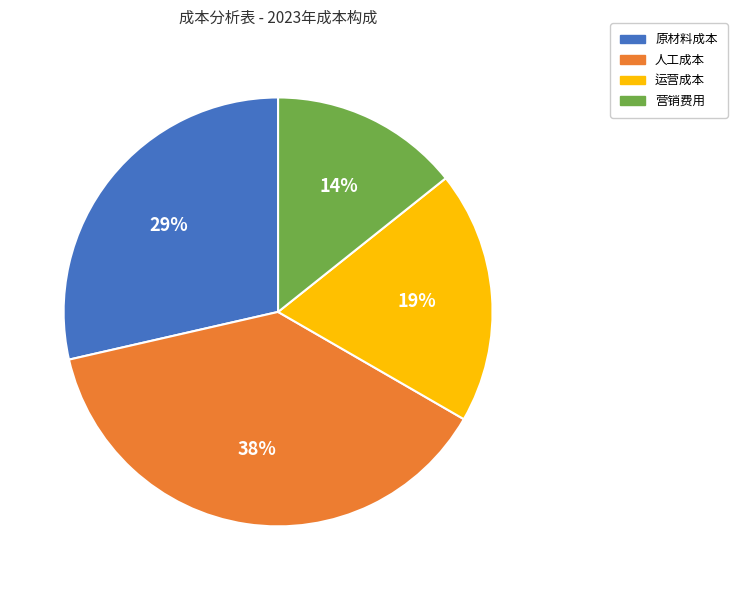

The 人工成本 slice represents 38% of the pie. True or false?

True